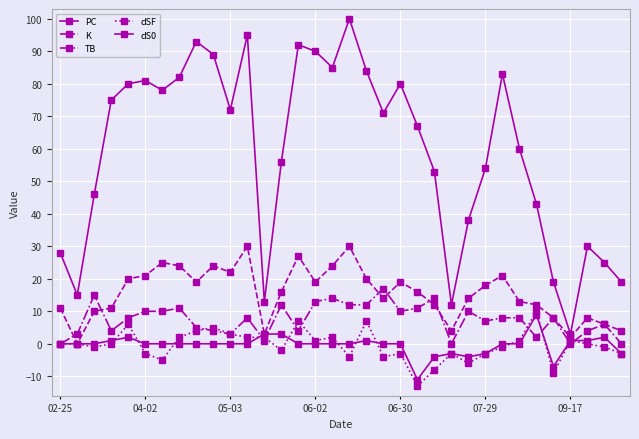

What is the maximum value for dS0?

9